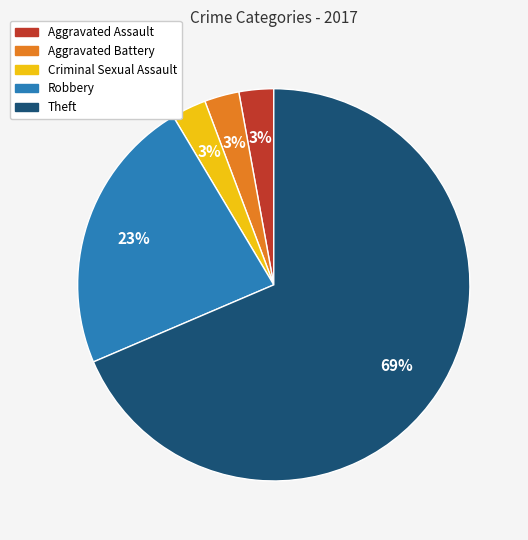

How many slices are in this pie chart?

5